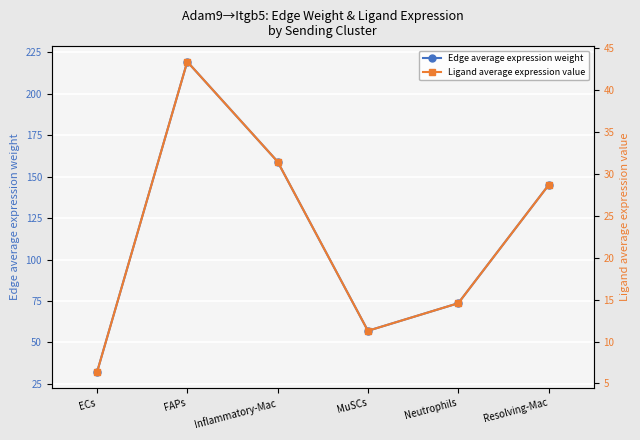

List the labels in order of Ligand average expression value value, smallest first.

ECs, MuSCs, Neutrophils, Resolving-Mac, Inflammatory-Mac, FAPs